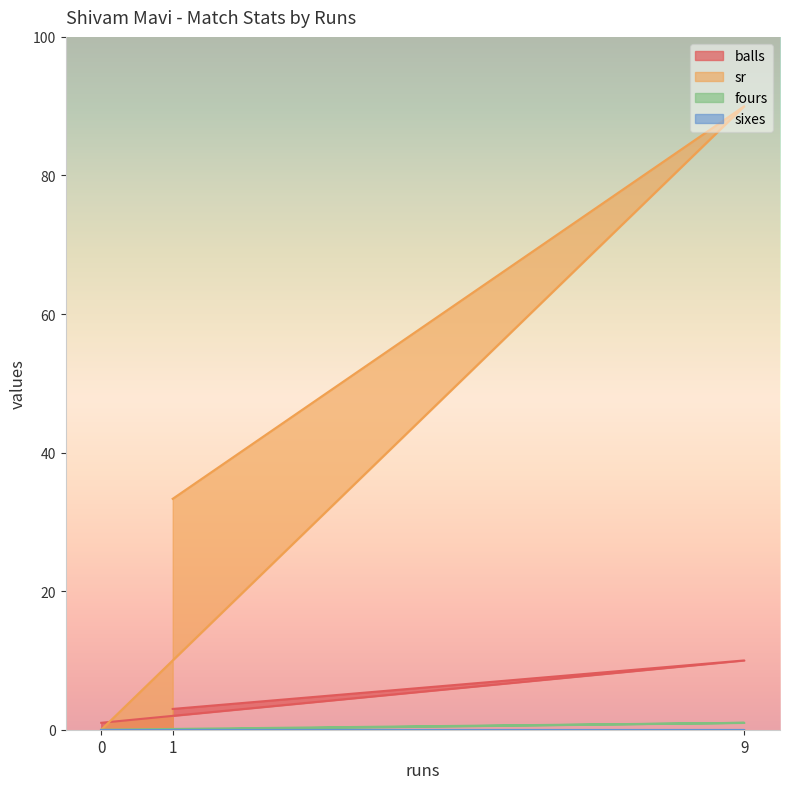

How many data points in sr are above 33?

2